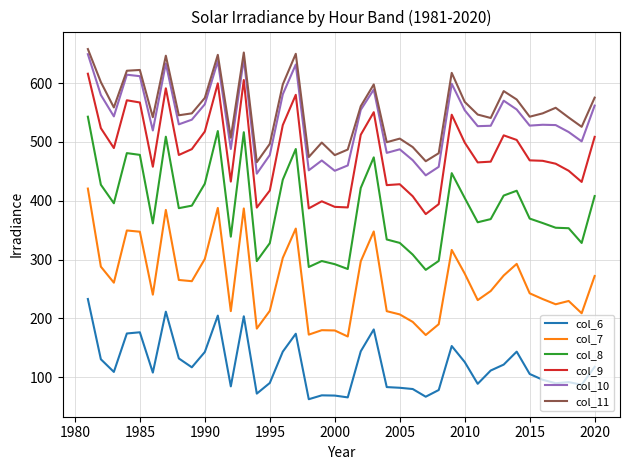

True or false: col_8 and col_11 cross at least once.

False